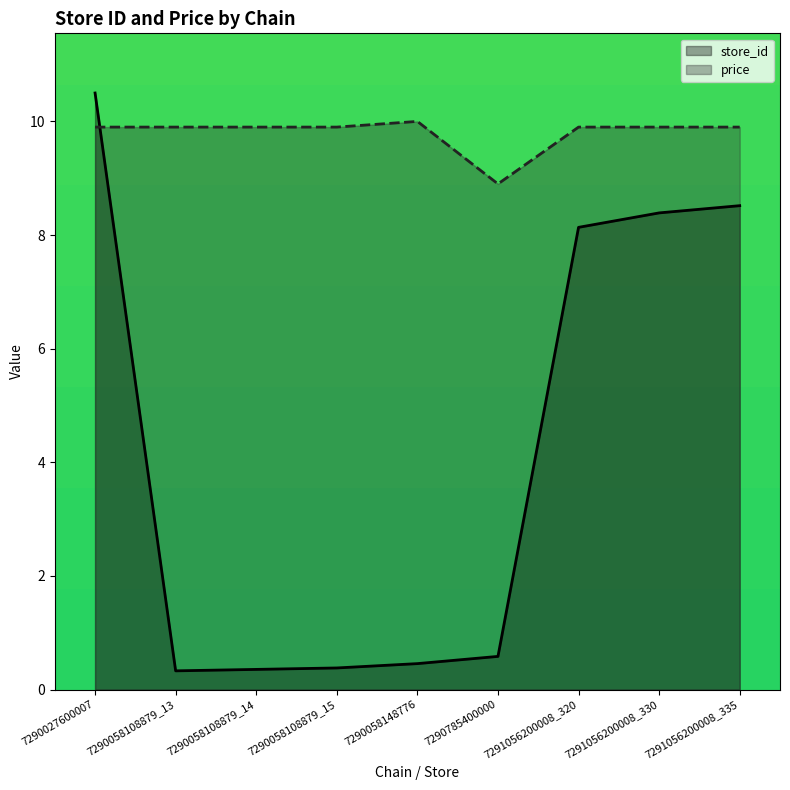

Between 7290058108879_13 and 7290058108879_14, which is larger?

7290058108879_14